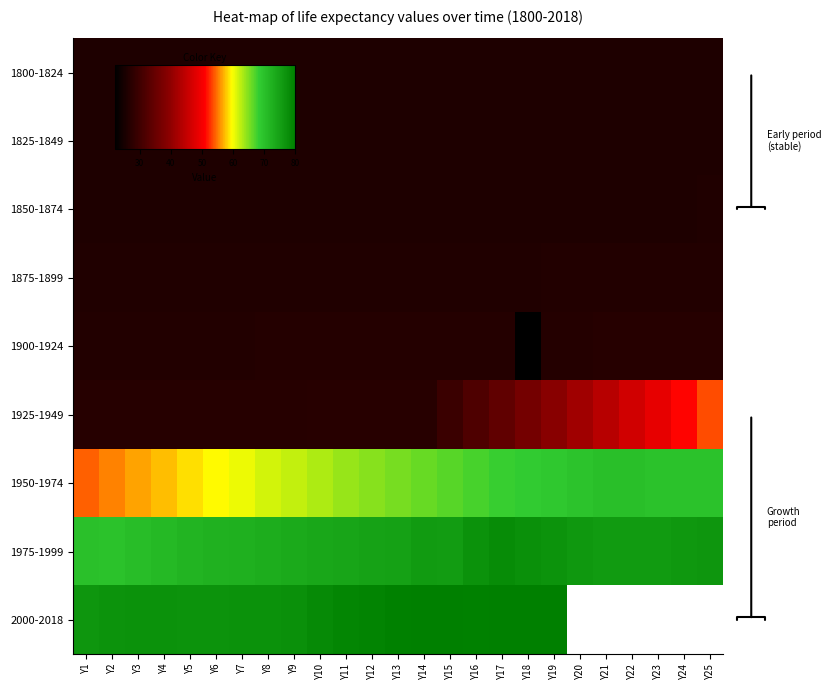

Count the number of data series in this chart.

9